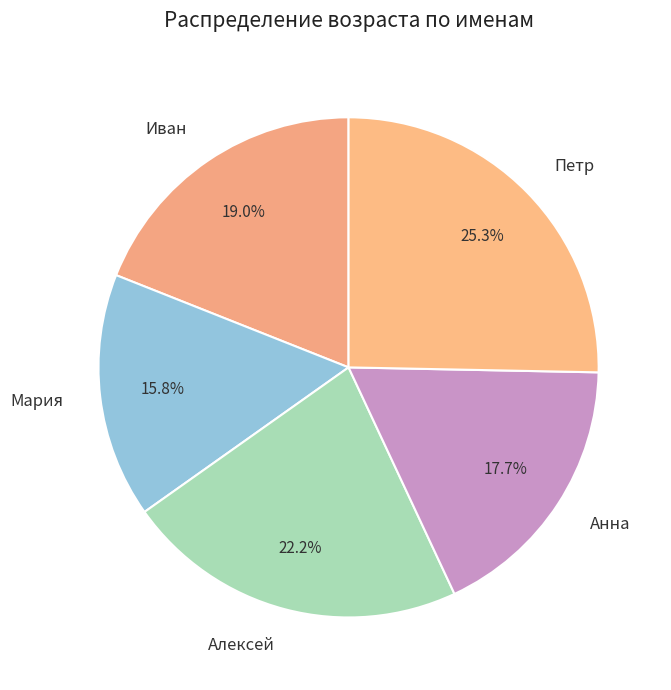

What percentage is the Иван slice, to the nearest percent?

19%